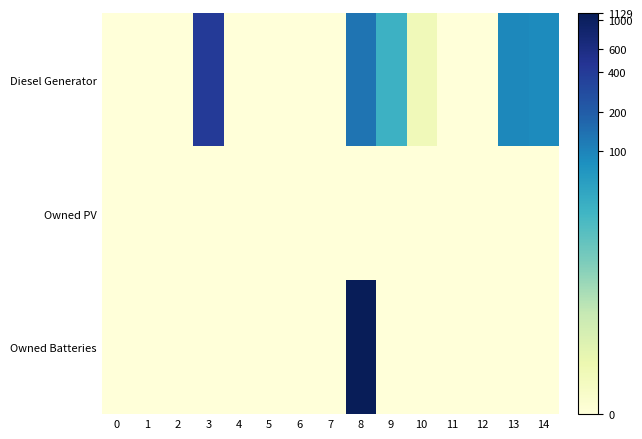

Which series has the largest total across all categories?

Diesel Generator